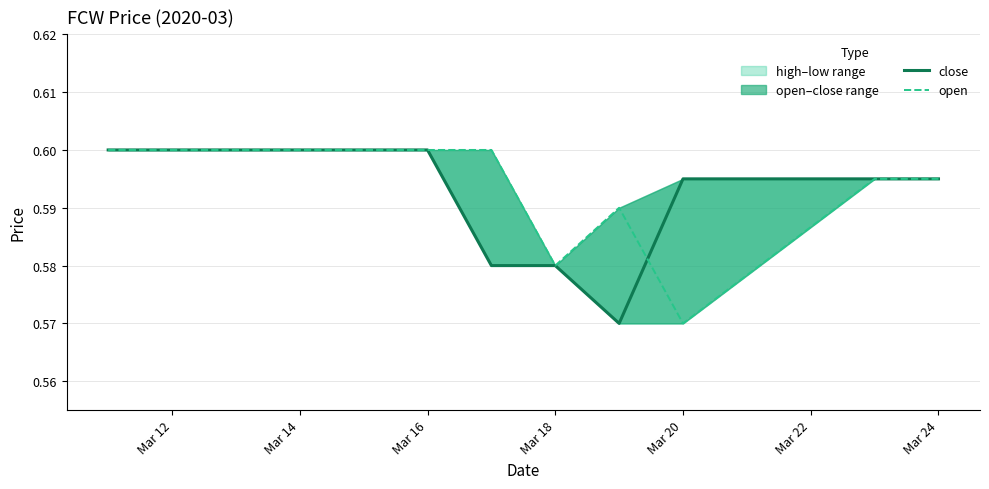

Is it true that close equals 0.6 at Mar 24?

True